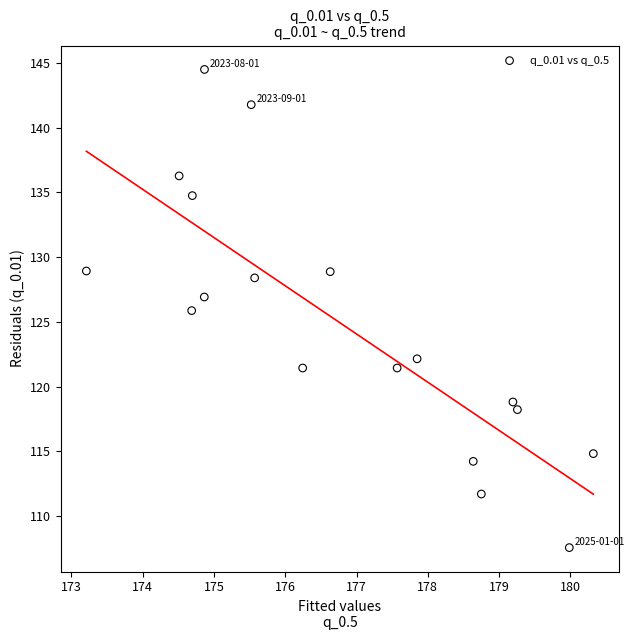

What is the range of Y values (max minus min)?

36.9